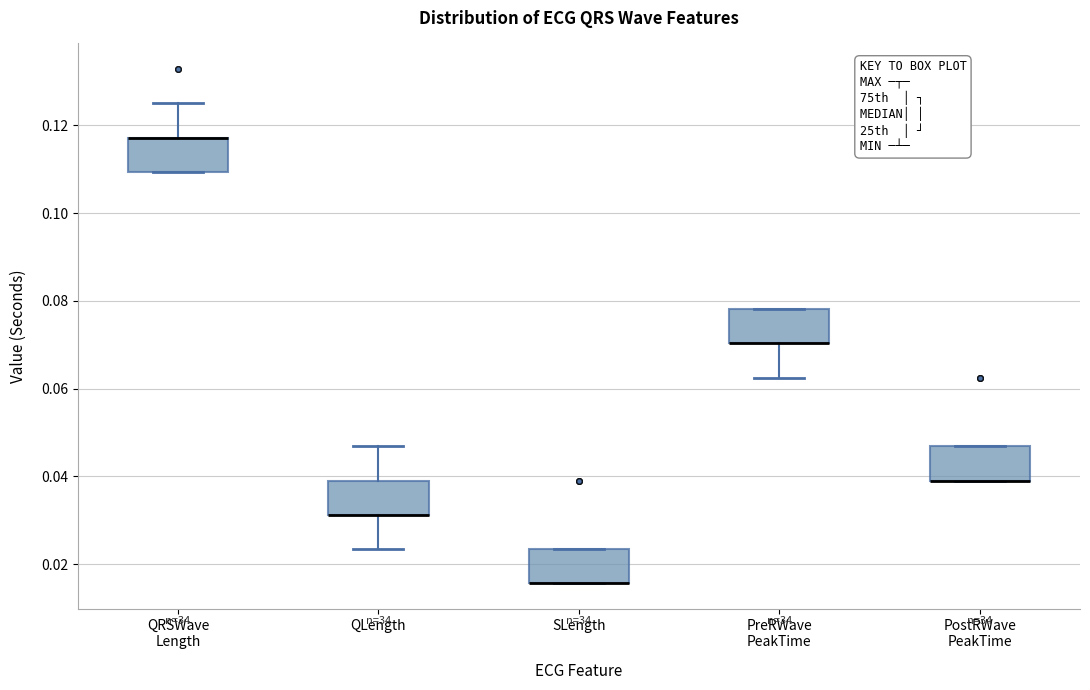

Where is the upper edge of the box for QRSWave Length on the y-axis? The values are not printed on the chart, so give them approximately, as read against the axis.

0.118